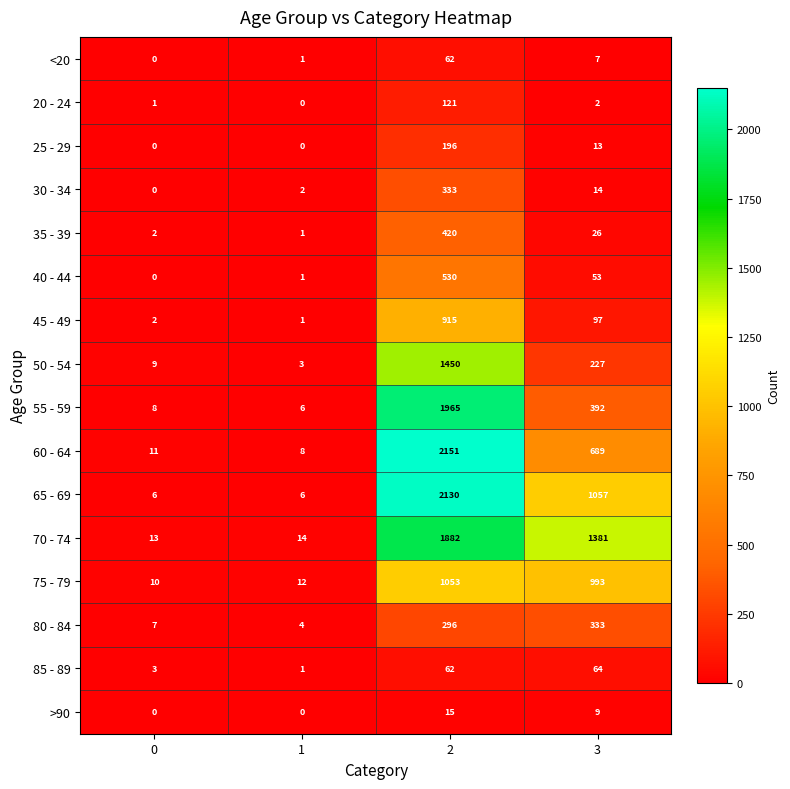

Is it true that 85 - 89 equals 64 at 3?

True